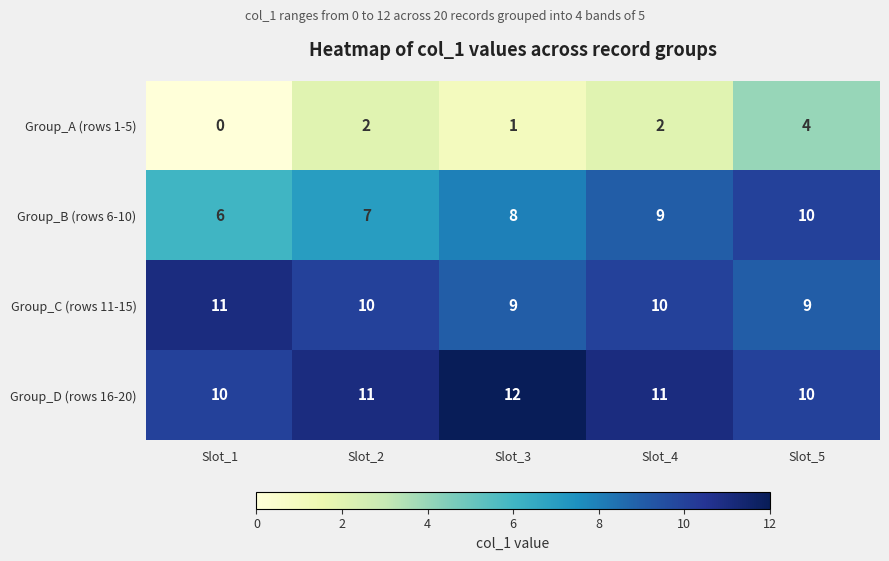

What is the difference between the maximum and second lowest values in the Group_B (rows 6-10) series?

3